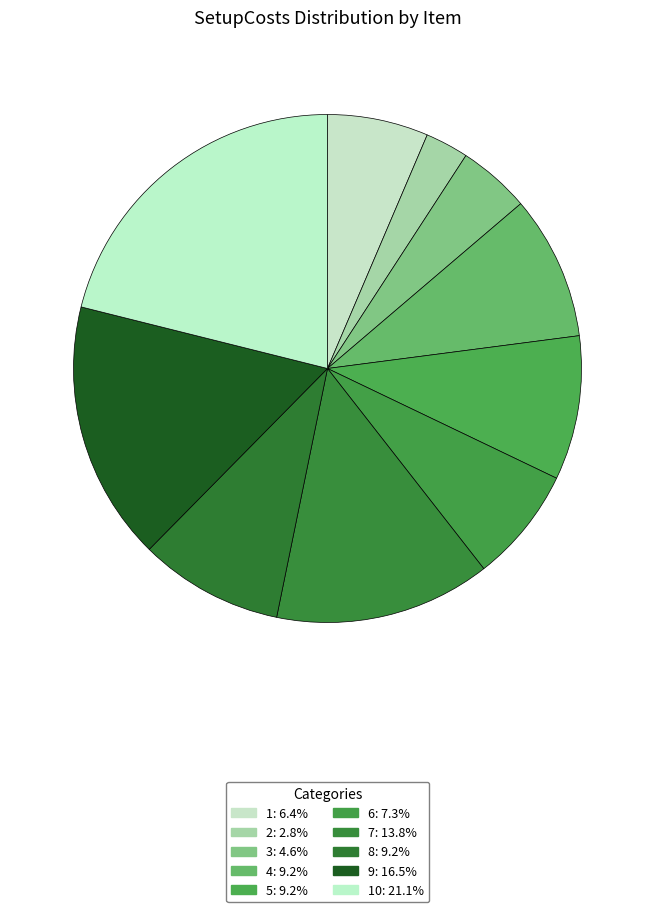

Count the number of slices in the pie.

10